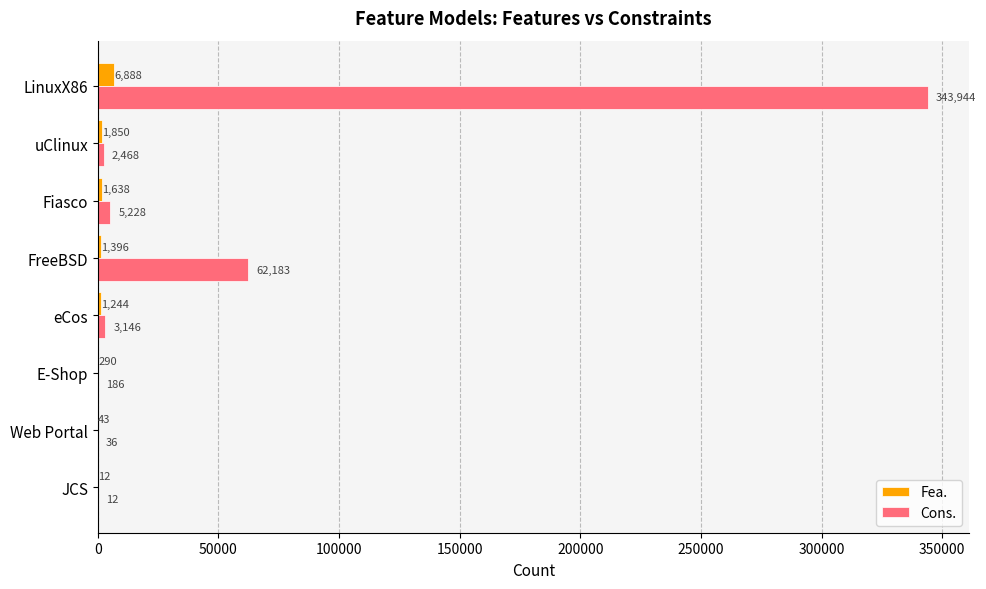

What is the sum of all Cons. values?

417203